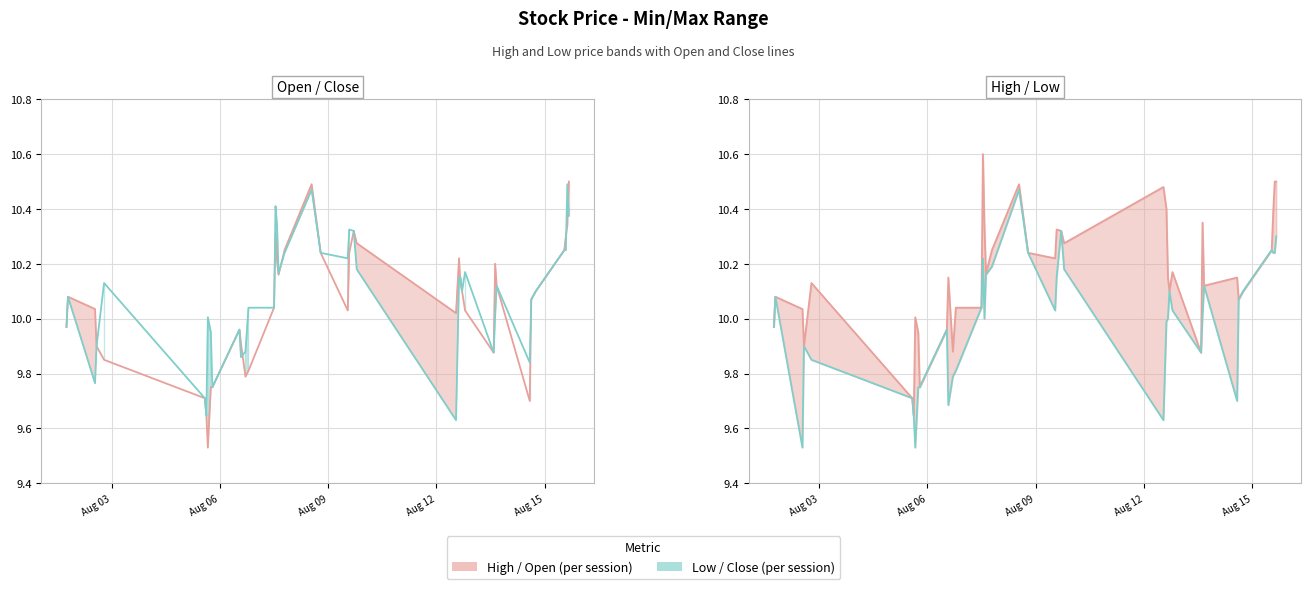

In High, how many points are lower than both neighbors (excluding endpoints)?

11